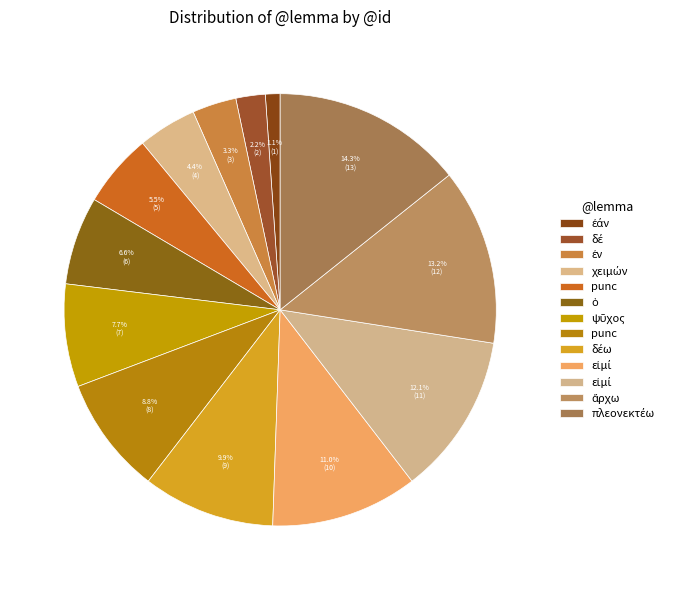

How many slices are in this pie chart?

13